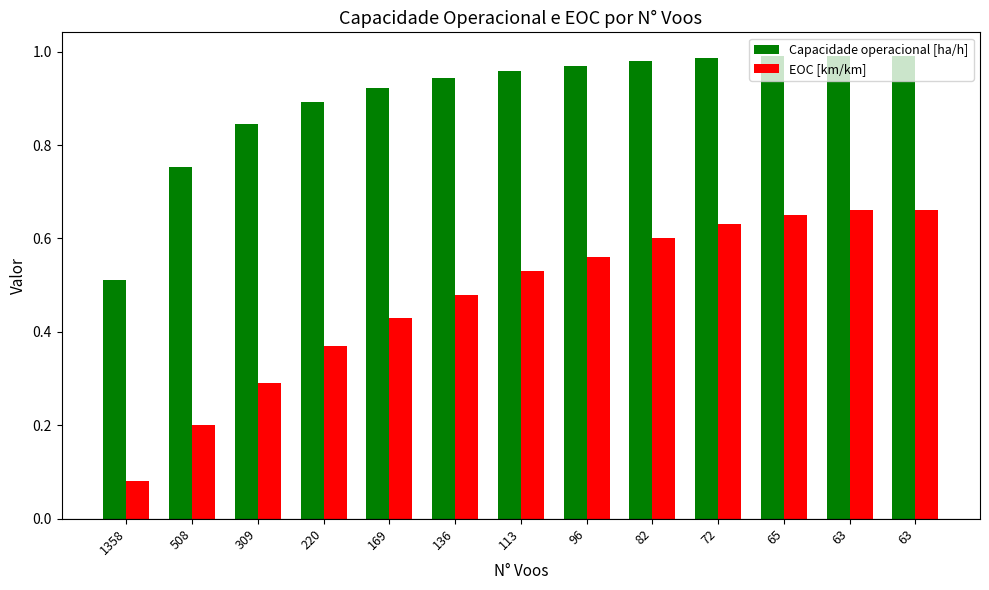

What is the highest value of the Capacidade operacional [ha/h] series?

1.0